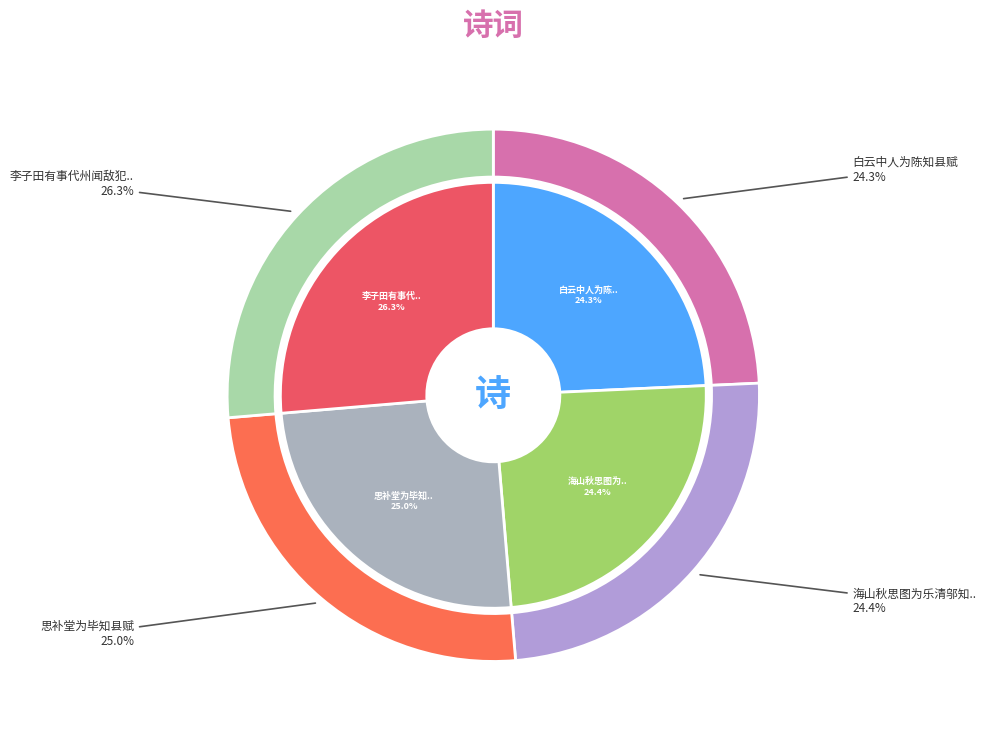

Is there a majority slice in this chart?

No